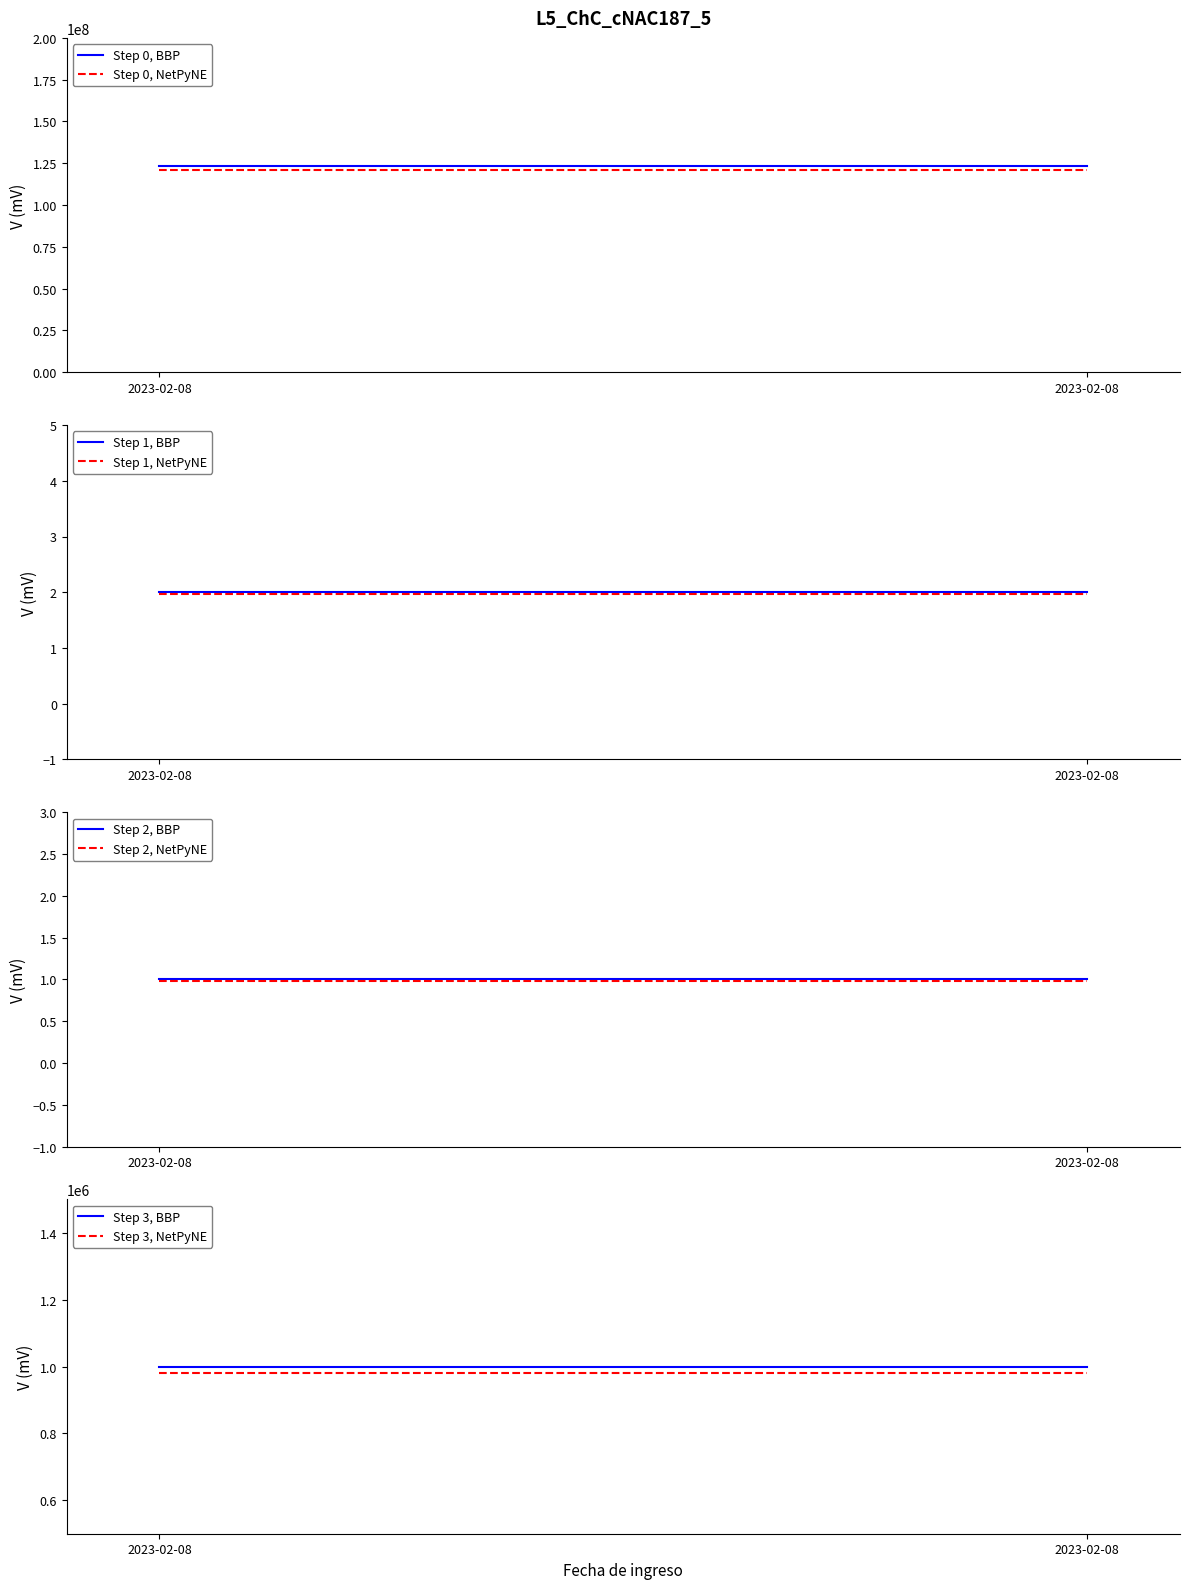

Read the Numero de Documento value at 2023-02-08.

123456789